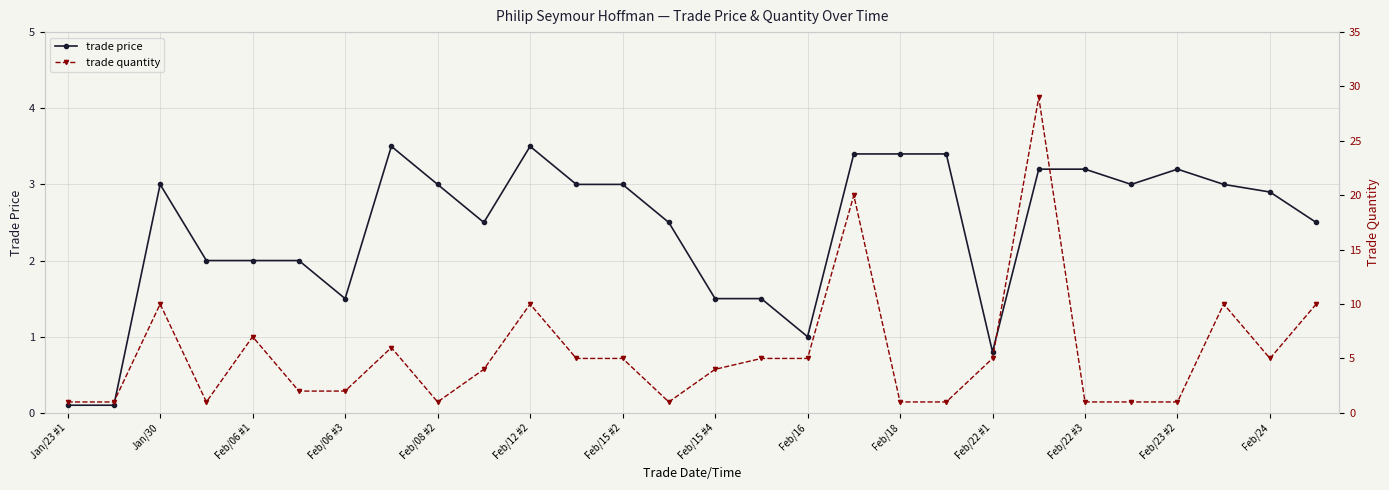

Is it true that trade price equals 4.8 at Feb/22 #3?

False